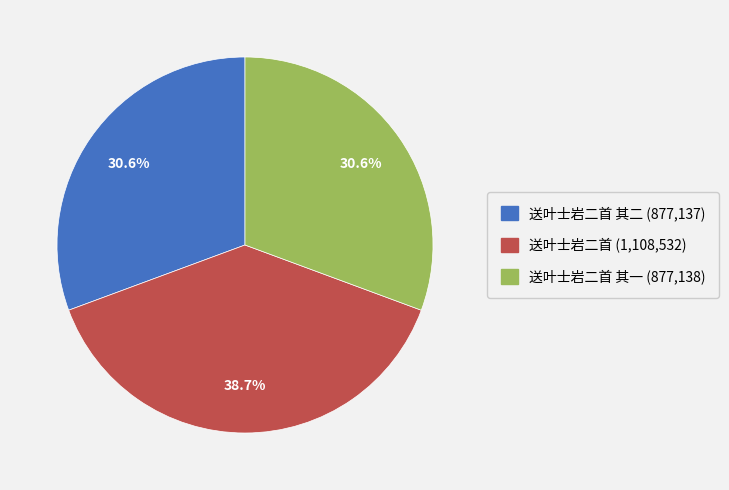

Is there a majority slice in this chart?

No